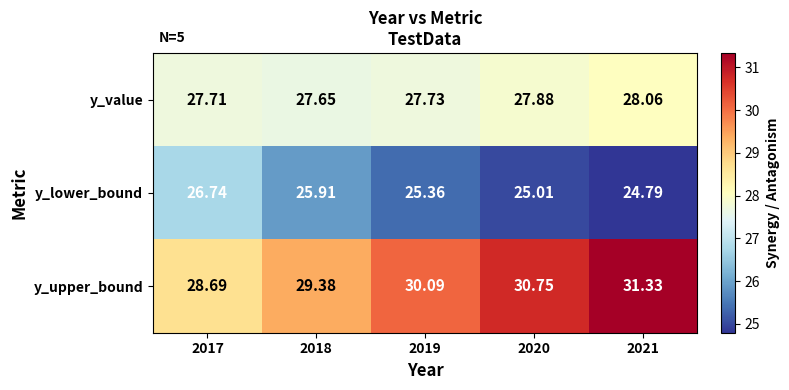

Which series has the widest spread of values?

y_upper_bound